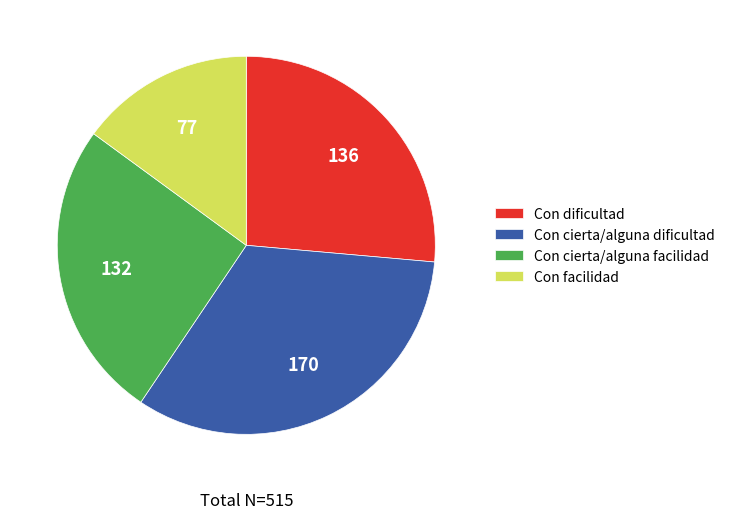

What is the smallest slice in the pie chart?

Con facilidad